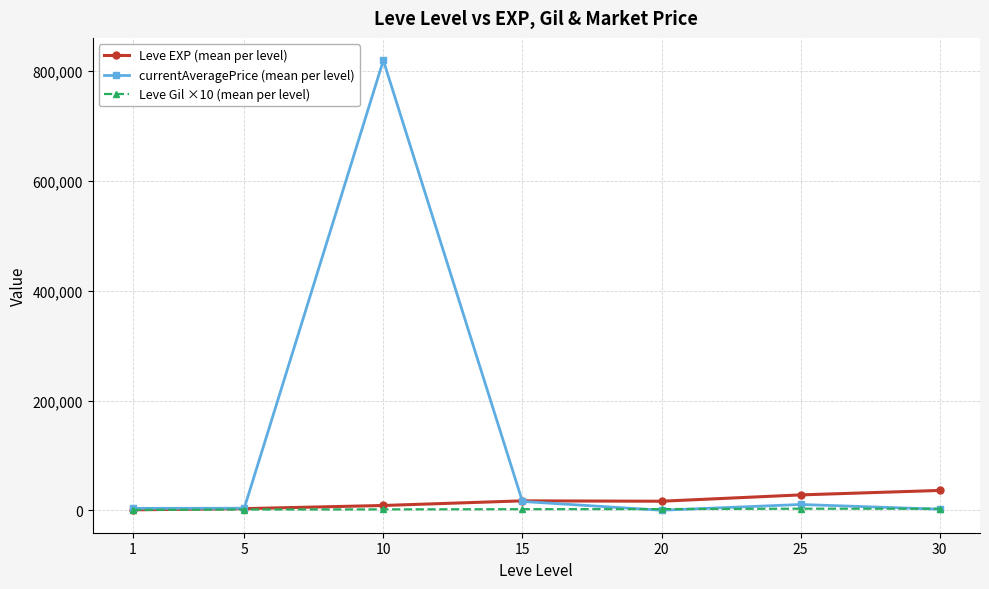

Which series has the largest total across all categories?

currentAveragePrice (mean per level)